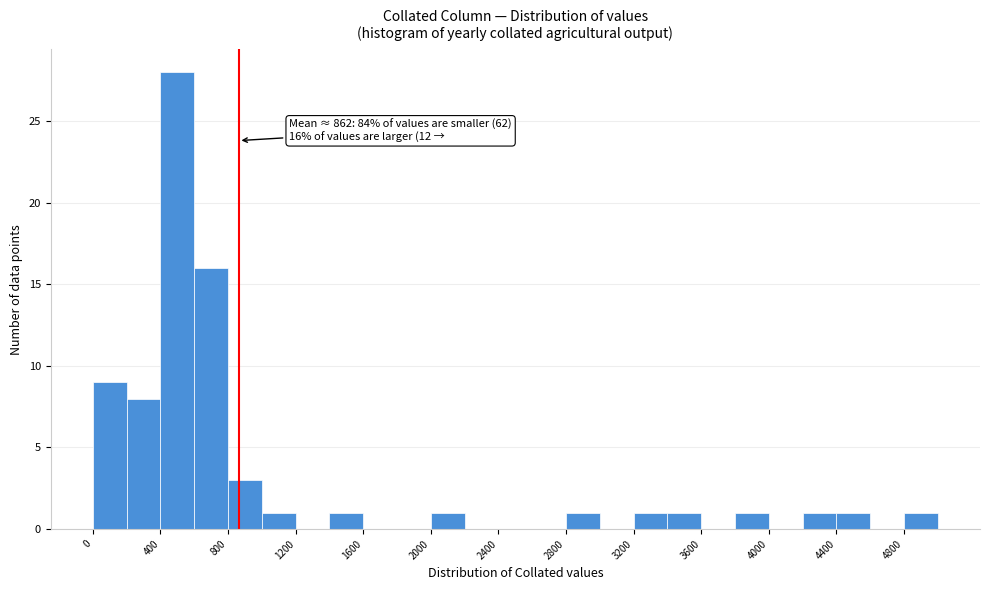

Over which range of the x-axis is the bar tallest?

400 to 600